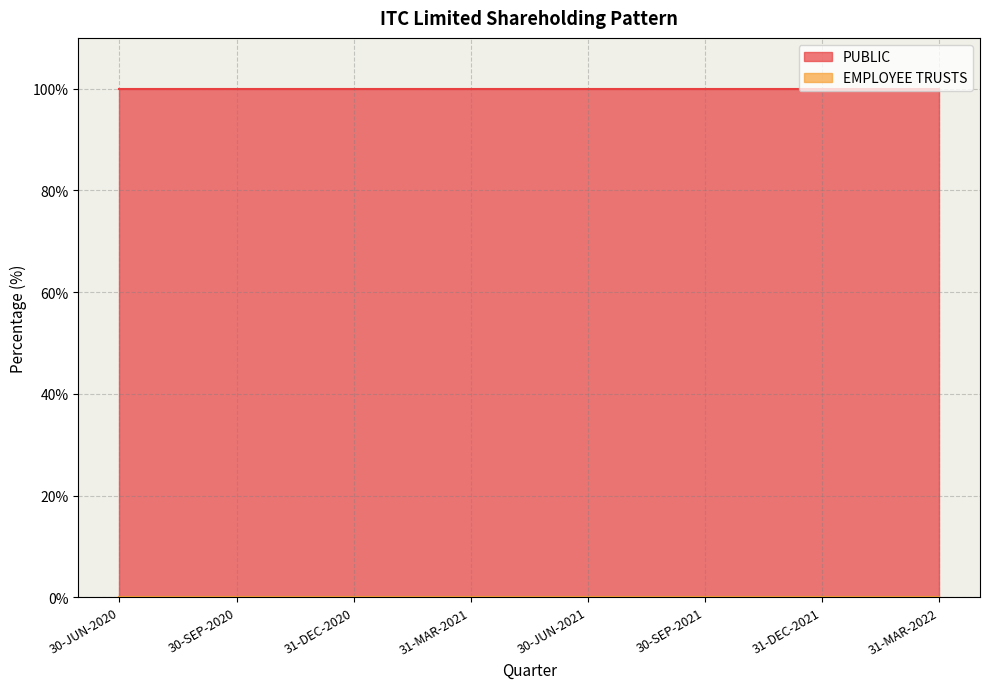

What are all the series names shown in the legend?

PUBLIC, EMPLOYEE TRUSTS